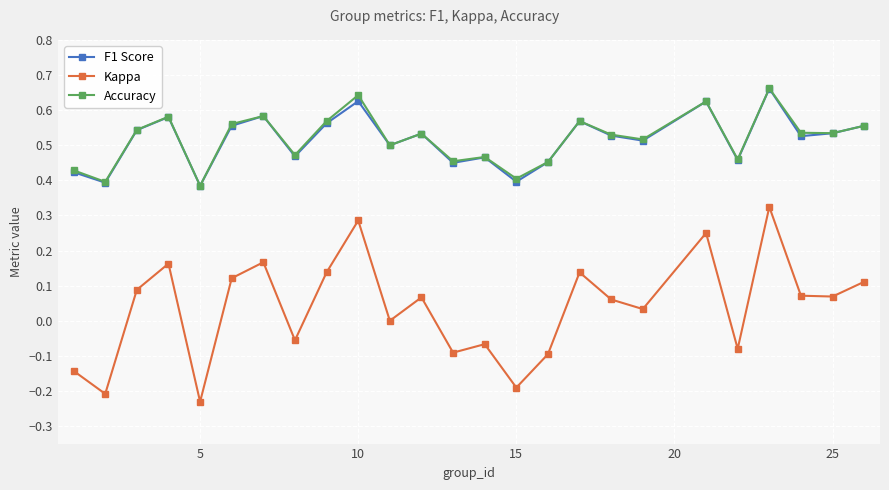

Which series has the widest spread of values?

Kappa